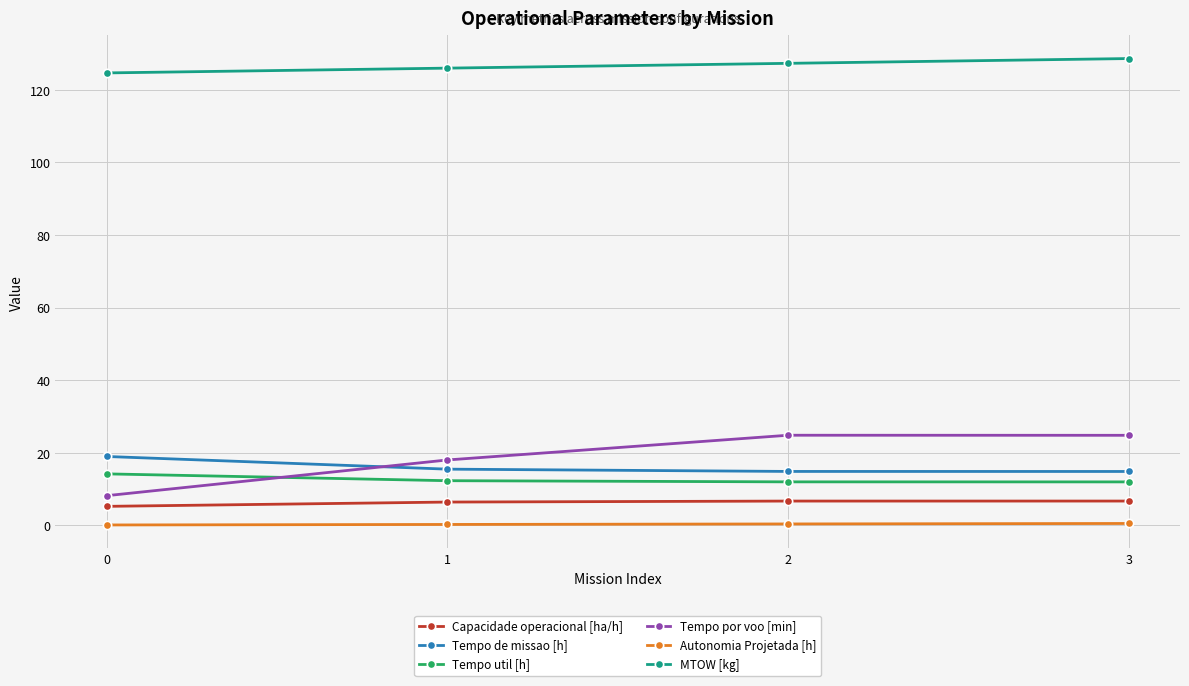

How many distinct data groups are displayed?

6